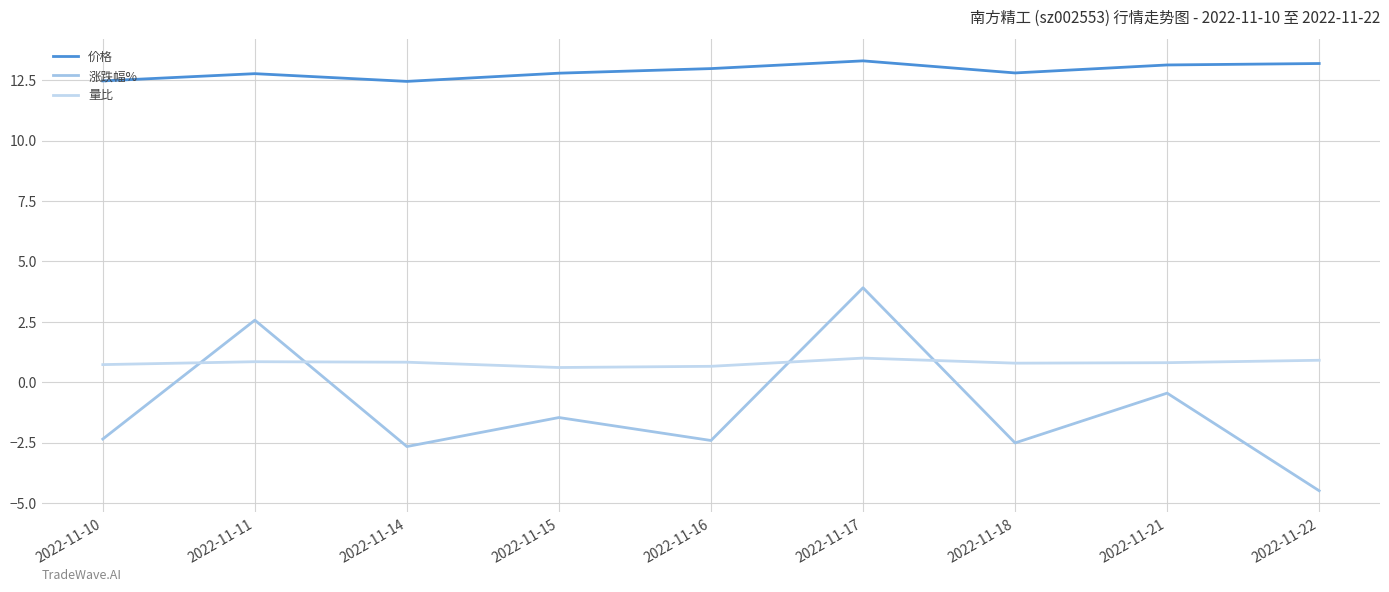

How many interior local peaks does the 涨跌幅% series have?

4